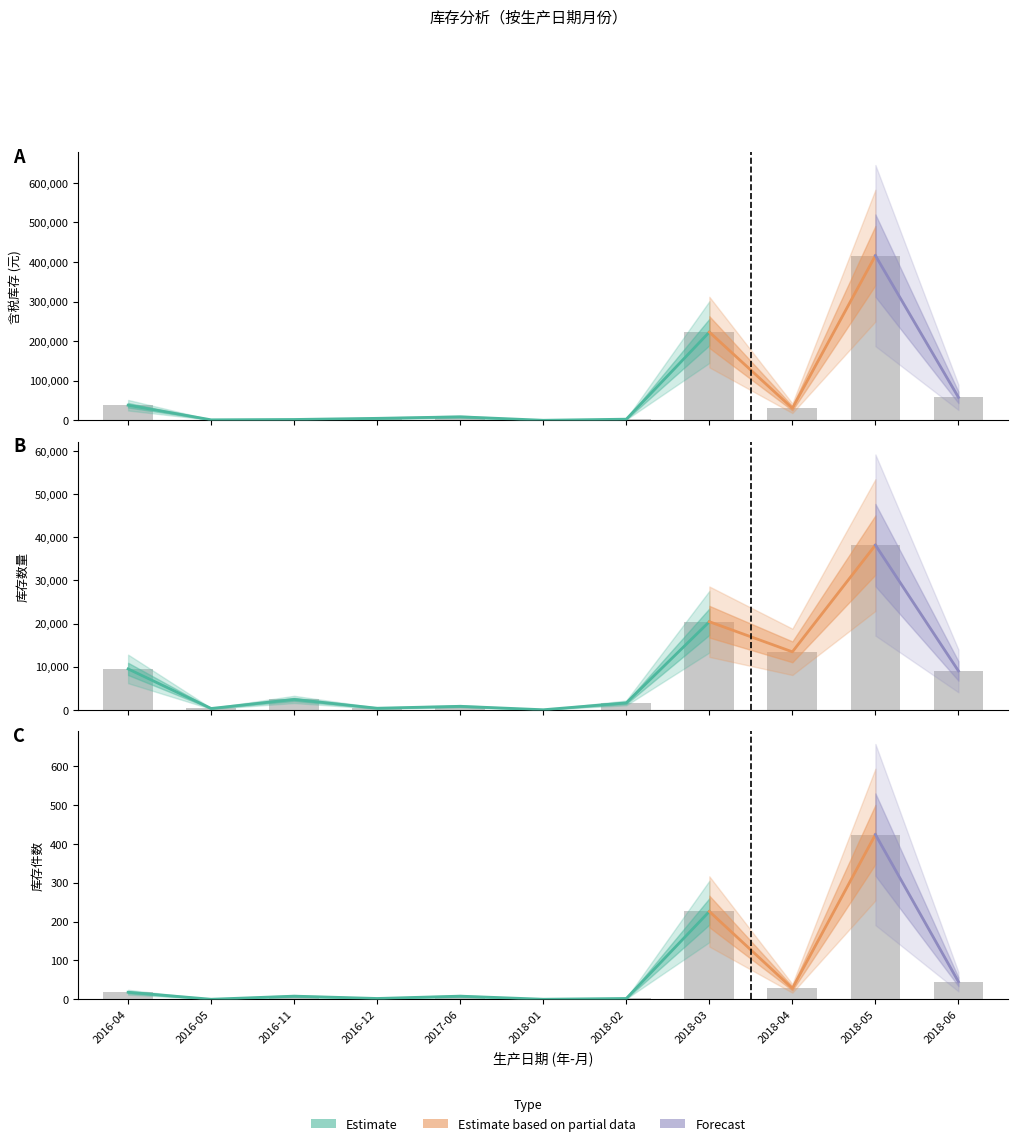

What is the average value of the 库存数量 series?

8729.9